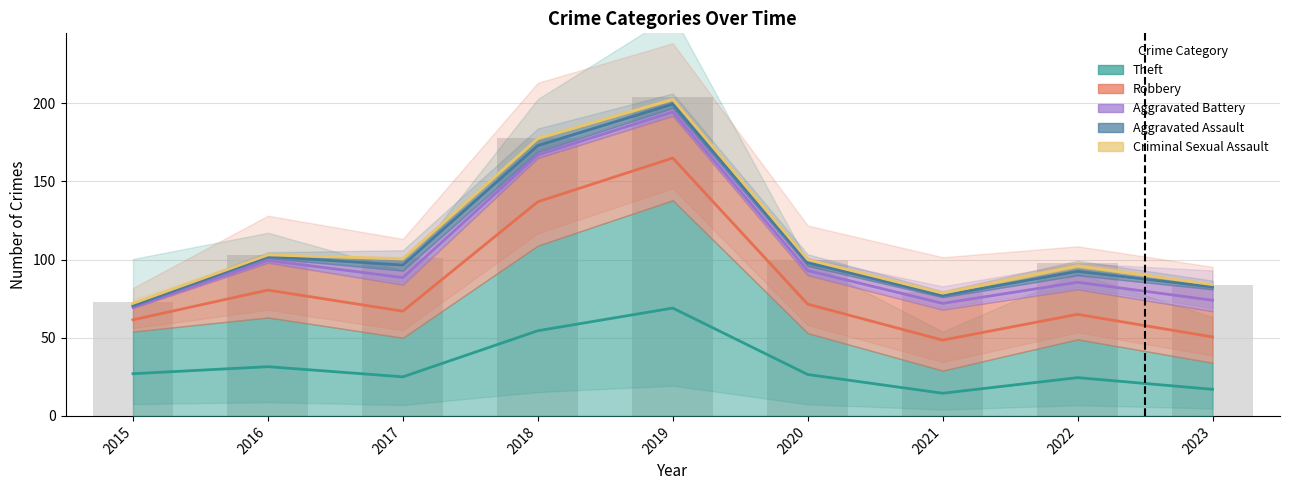

What is the average value of the Aggravated Battery series?

7